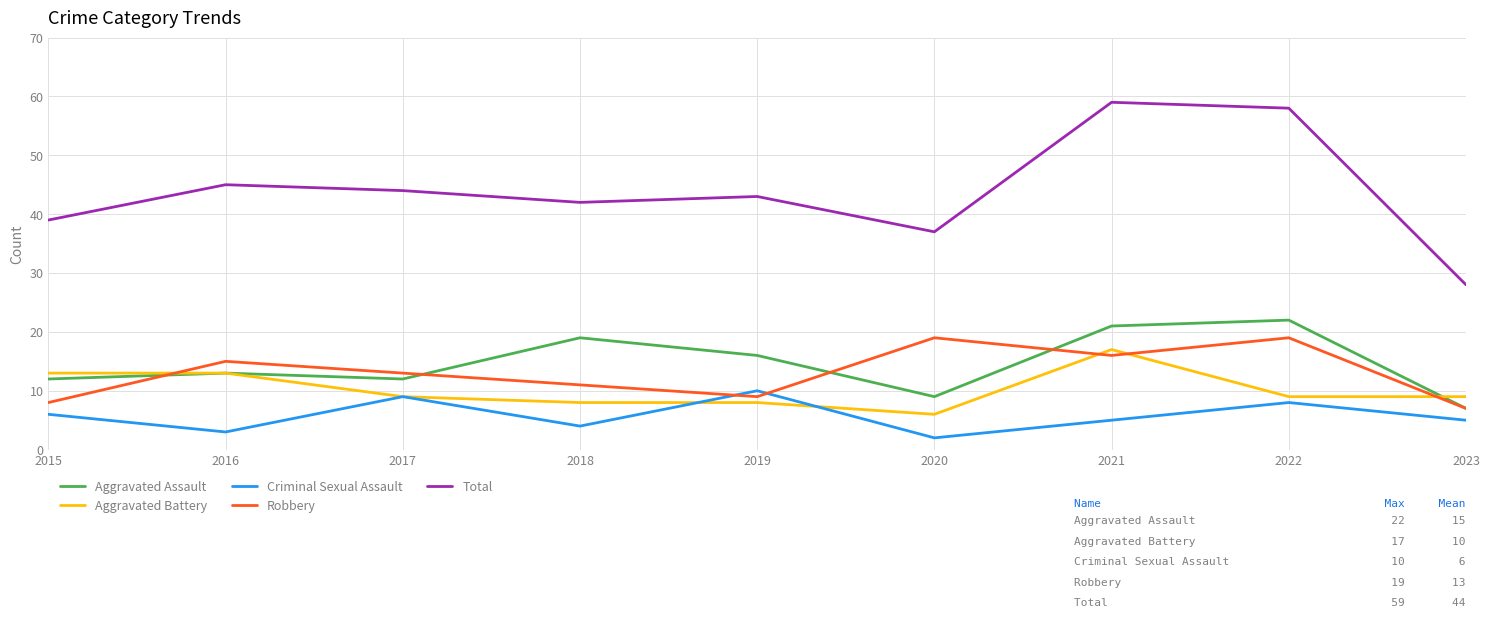

Reading right to left, transcribe all the data shown in this chart.

Aggravated Assault: 7	22	21	9	16	19	12	13	12
Aggravated Battery: 9	9	17	6	8	8	9	13	13
Criminal Sexual Assault: 5	8	5	2	10	4	9	3	6
Robbery: 7	19	16	19	9	11	13	15	8
Total: 28	58	59	37	43	42	44	45	39